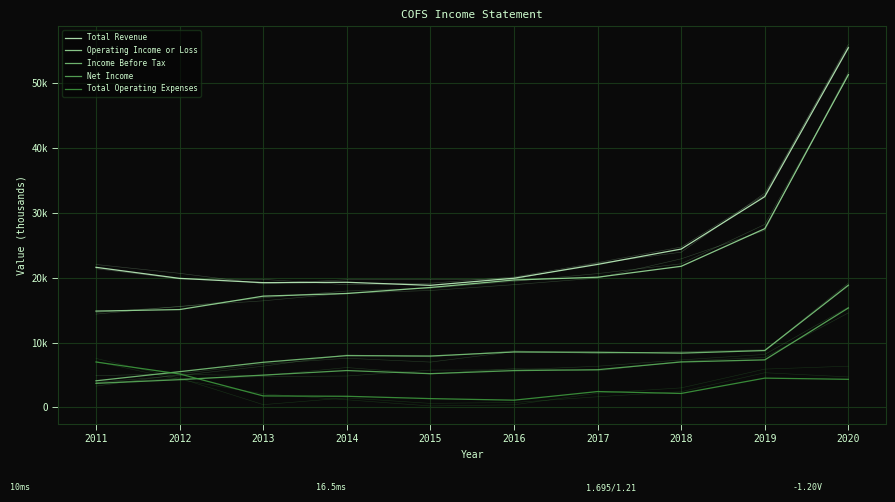

At which label does Income Before Tax reach its peak?

2020